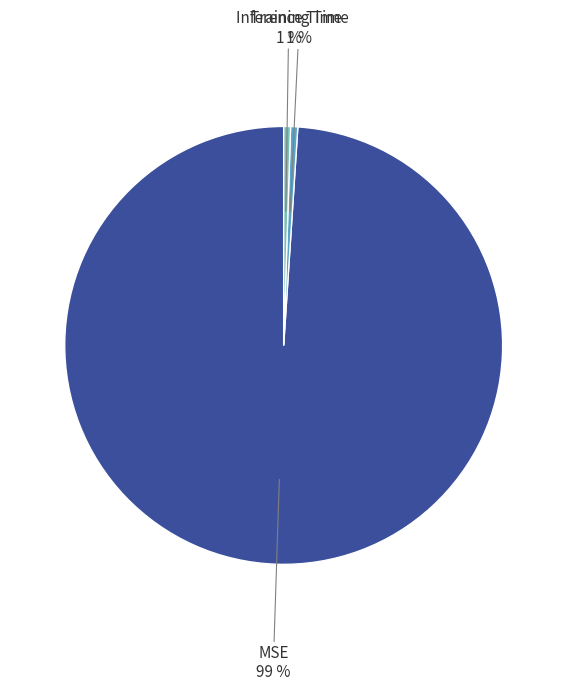

To the nearest percent, what is the average slice percentage?

33%